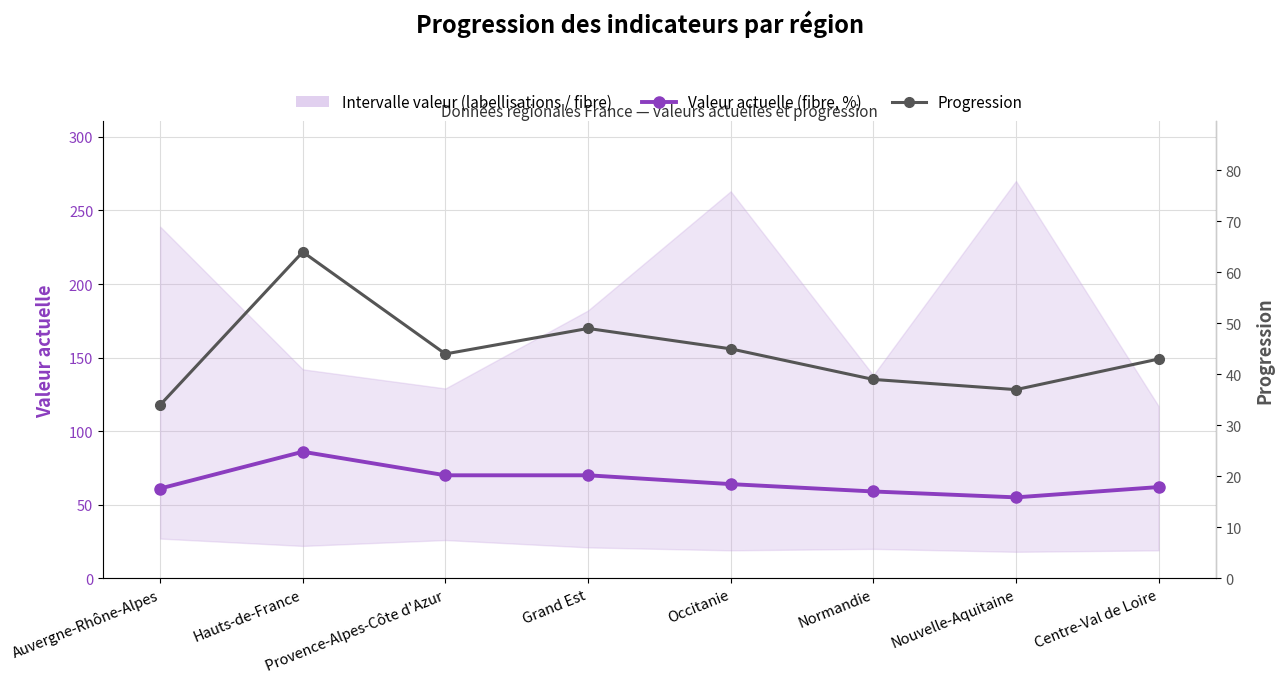

Rank the series at Provence-Alpes-Côte d'Azur from lowest to highest value.

Progression, Valeur actuelle (fibre, %)